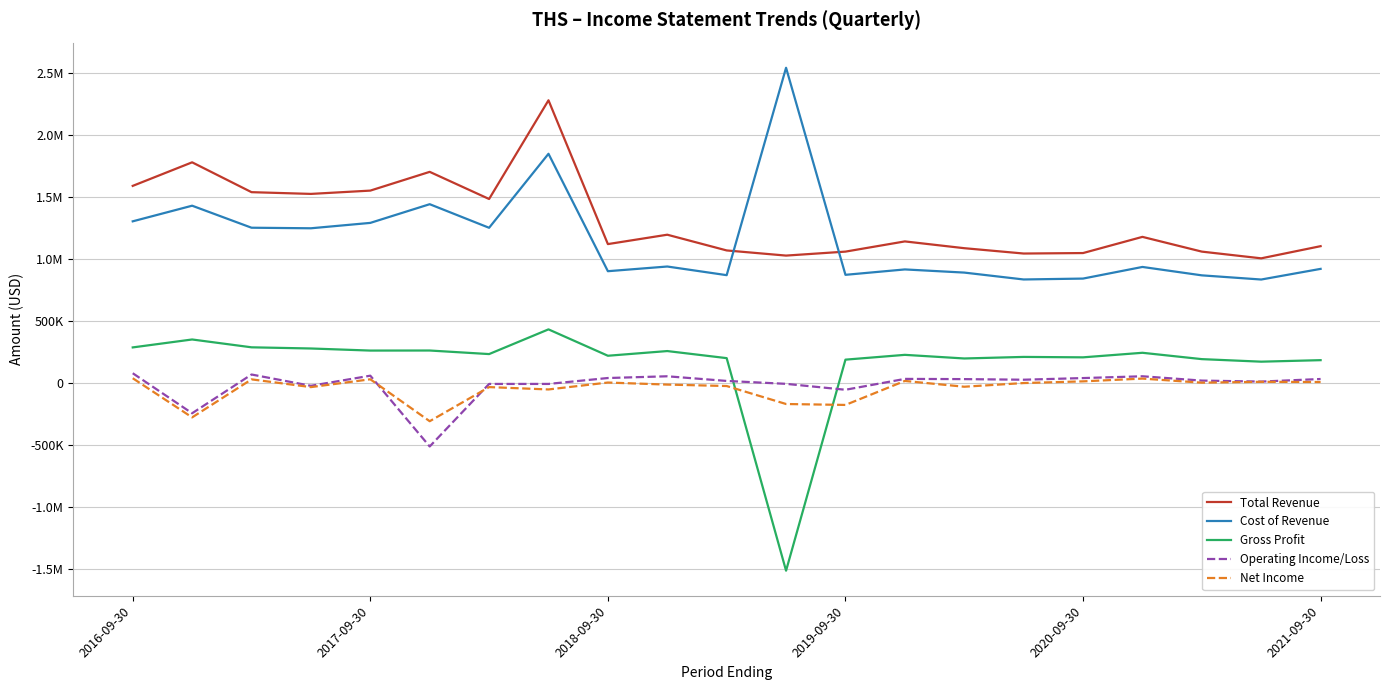

Does the chart display data point markers on the line(s)?

No